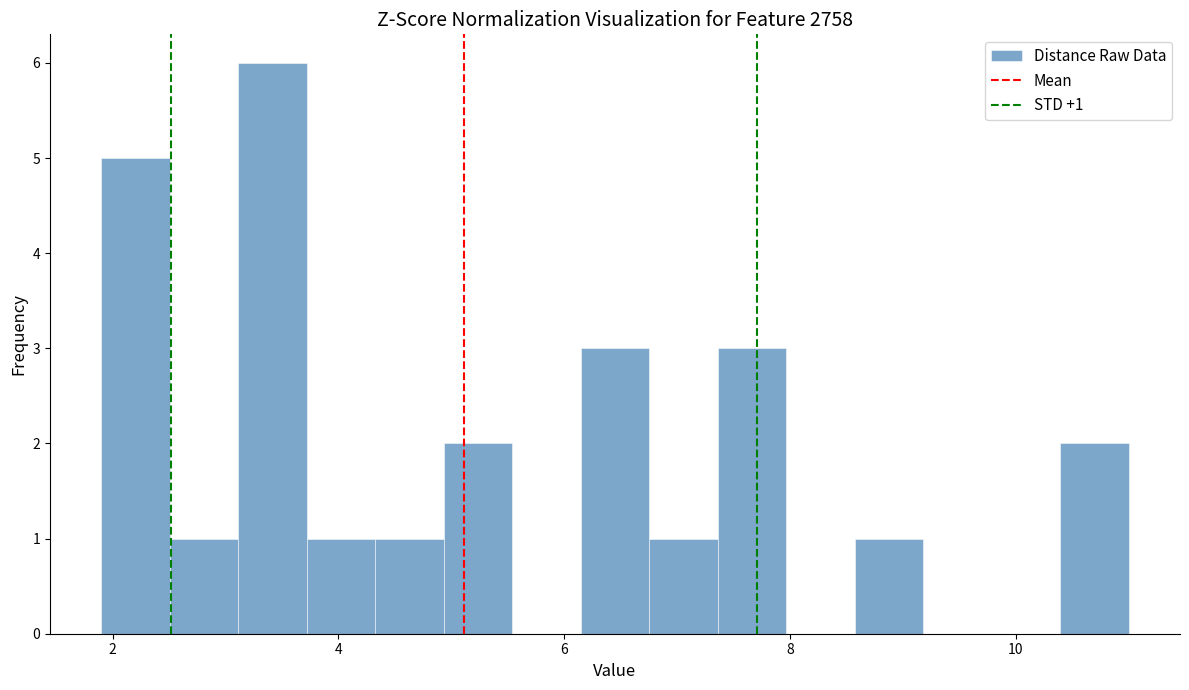

Read against the x-axis, roughly where is the centre of the tallest bar?

3.4